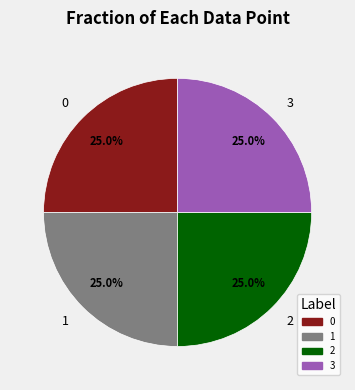

Does 0 account for over 50% of the chart?

No